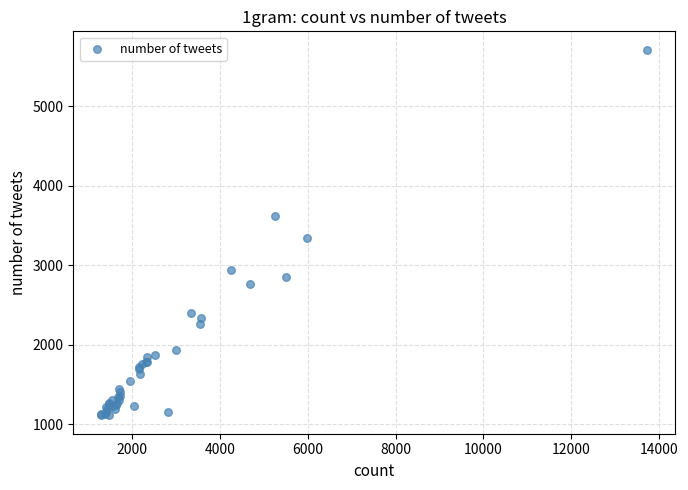

What Y value in the scatter plot is closest to 3409?

3345